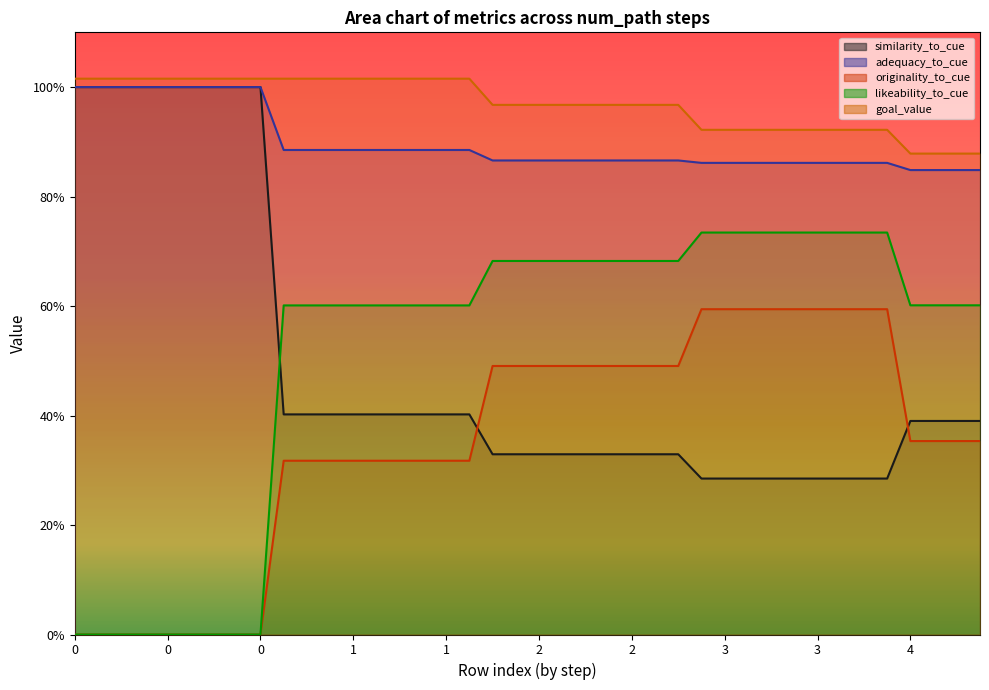

The goal_value series shows 0.7 at 3. True or false?

False